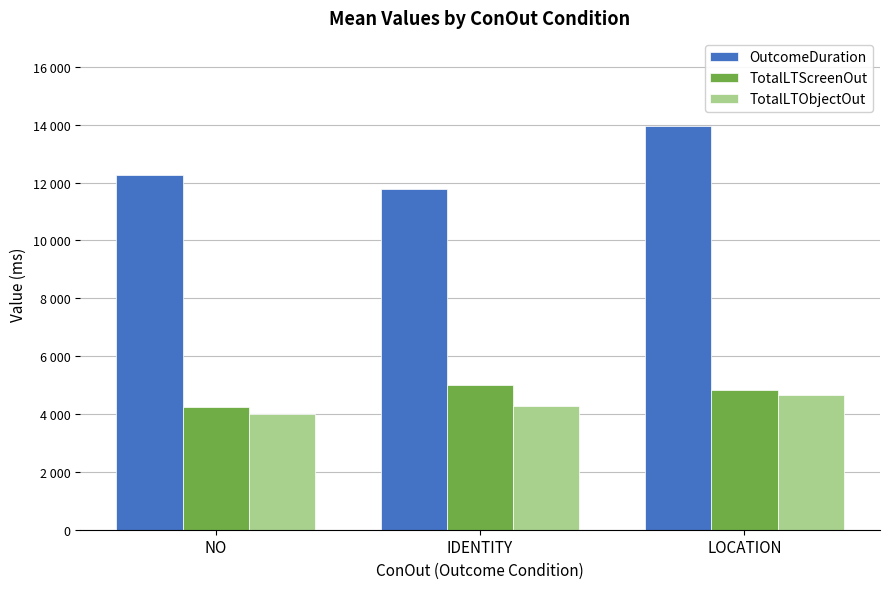

Reading left to right, extract all data points from this chart.

OutcomeDuration: 12245.5	11761.8	13938.8
TotalLTScreenOut: 4231.2	5002.5	4833.5
TotalLTObjectOut: 4010.2	4261.0	4646.0